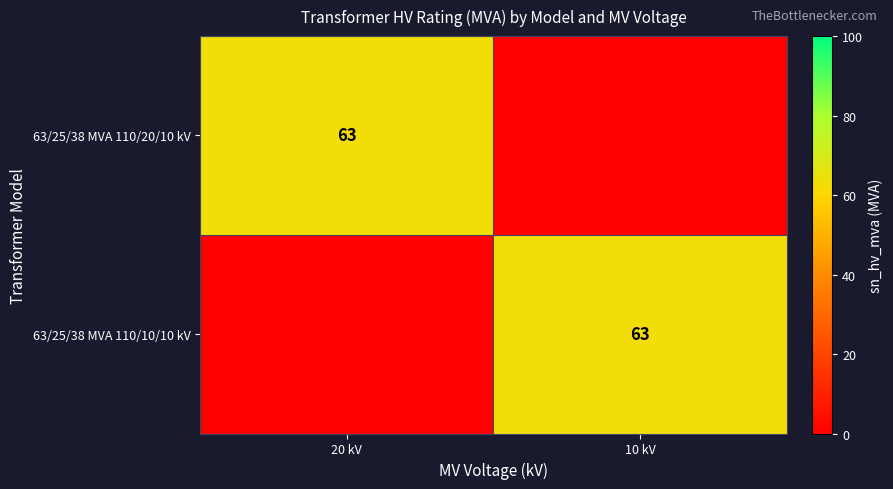

The 63/25/38 MVA 110/20/10 kV series shows 16 at 20 kV. True or false?

False